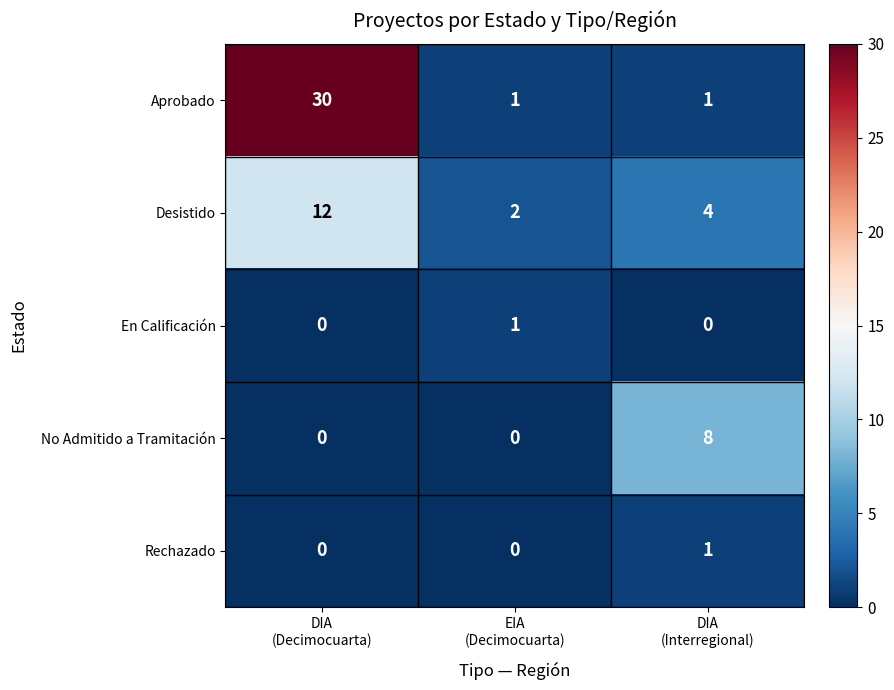

What is the average value of the No Admitido a Tramitación series?

3